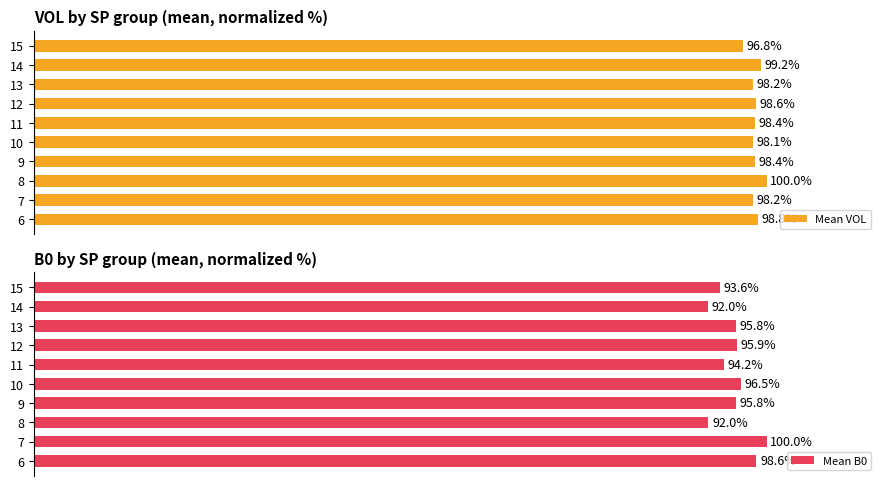

Rank the series by their maximum value, from lowest to highest.

Mean VOL, Mean B0